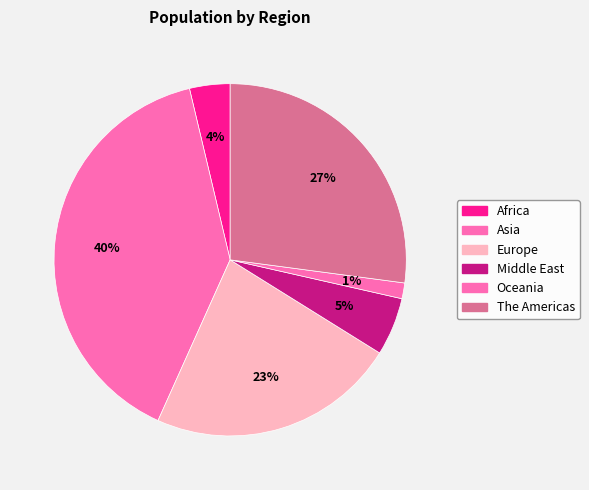

Is the sum of Europe and The Americas greater than half?

No